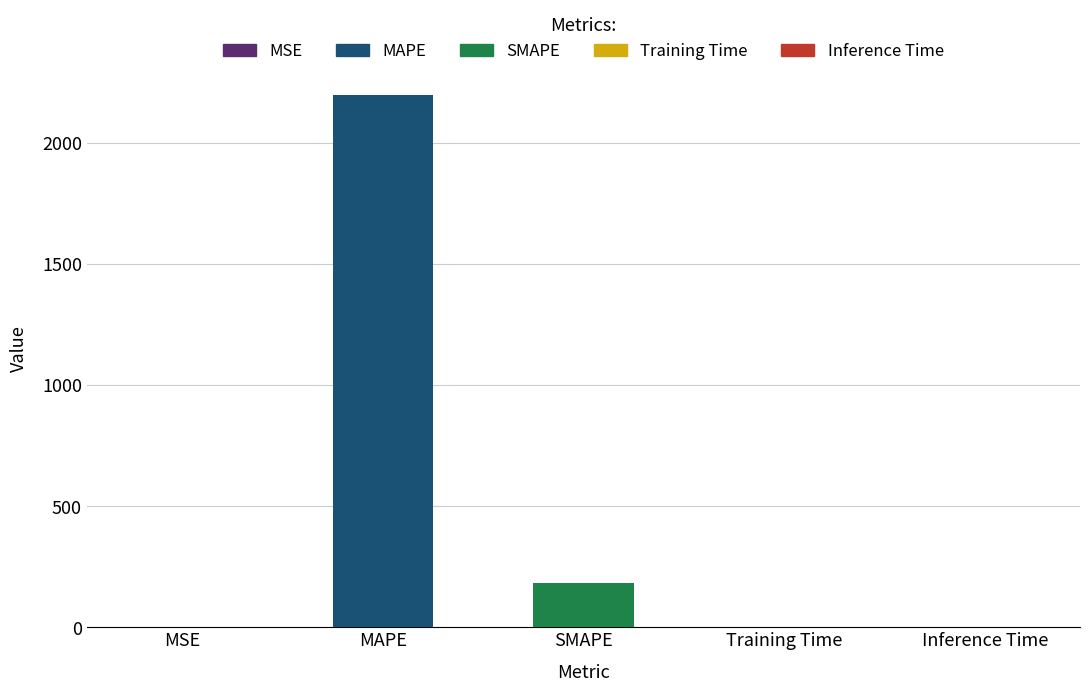

Between MSE and MAPE, which is larger?

MAPE